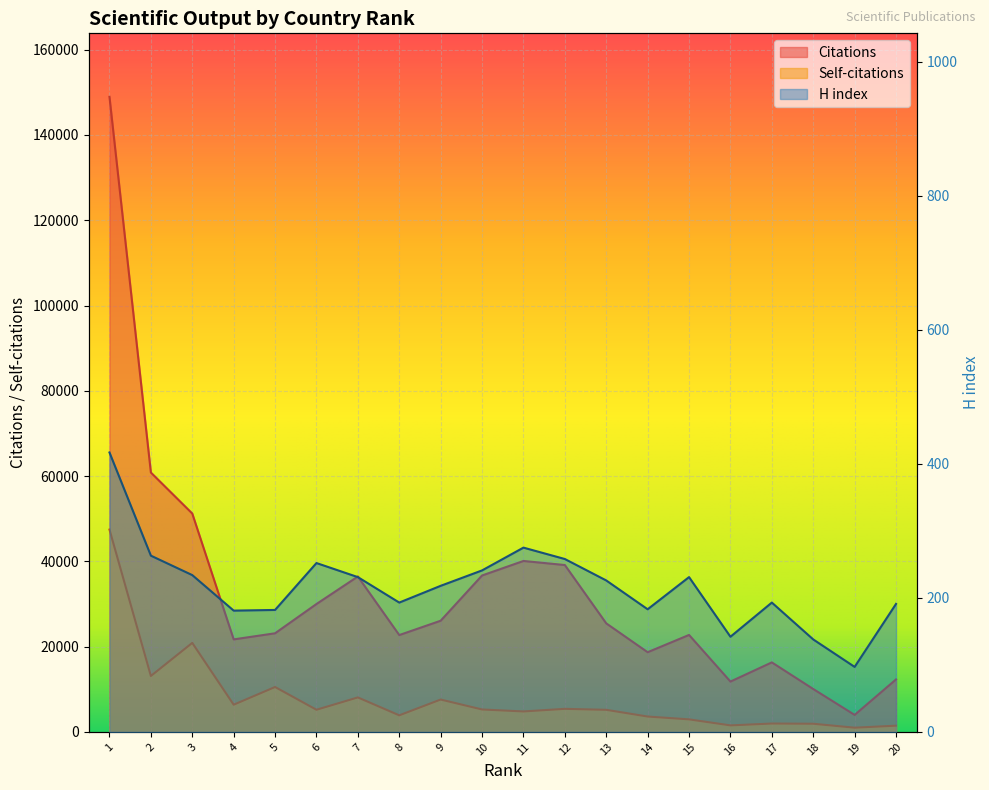

At which category is the sum across all series the highest?

1